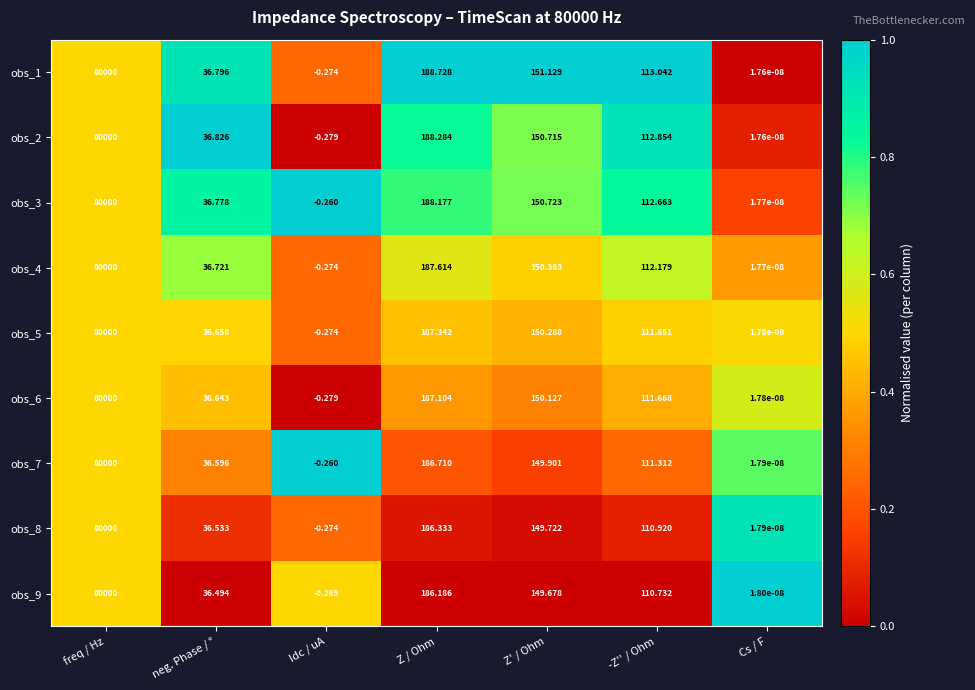

Which series changed the most between Idc / uA and Z' / Ohm?

obs_1